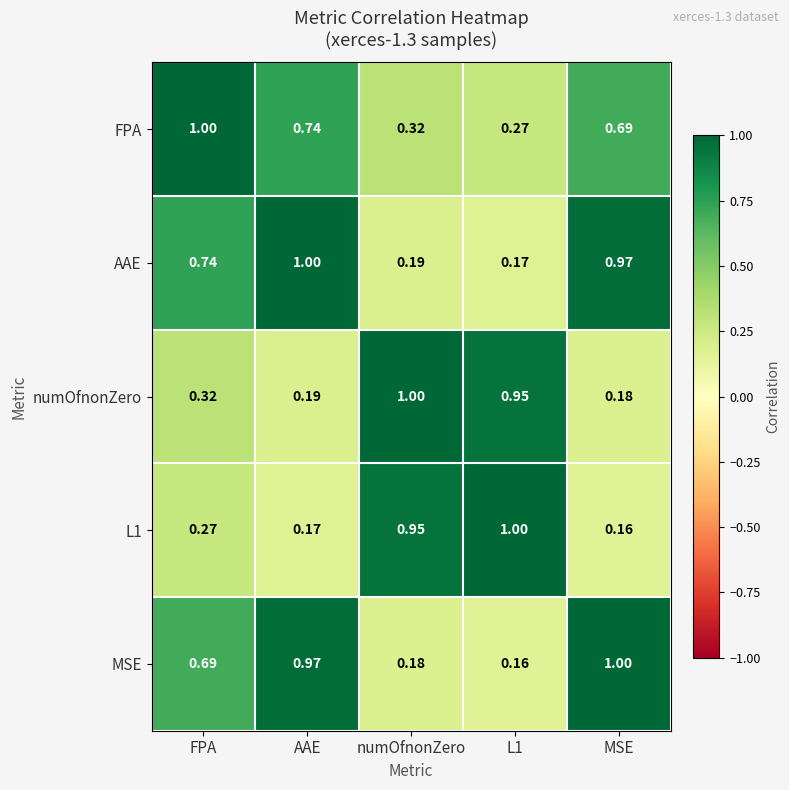

Which series has the largest total across all categories?

AAE